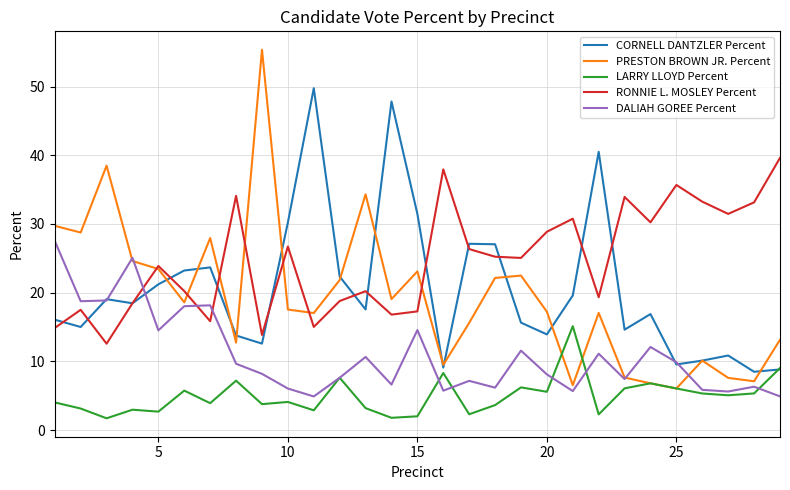

What is the maximum value for RONNIE L. MOSLEY Percent?

39.6